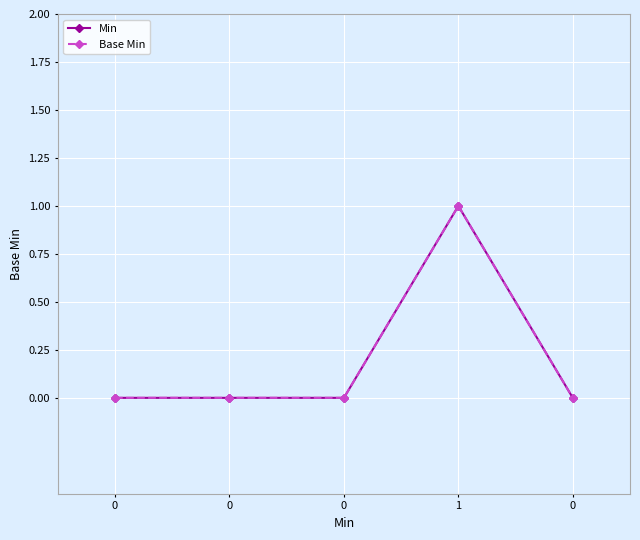

What is the difference between the maximum and second lowest values in the Min series?

1